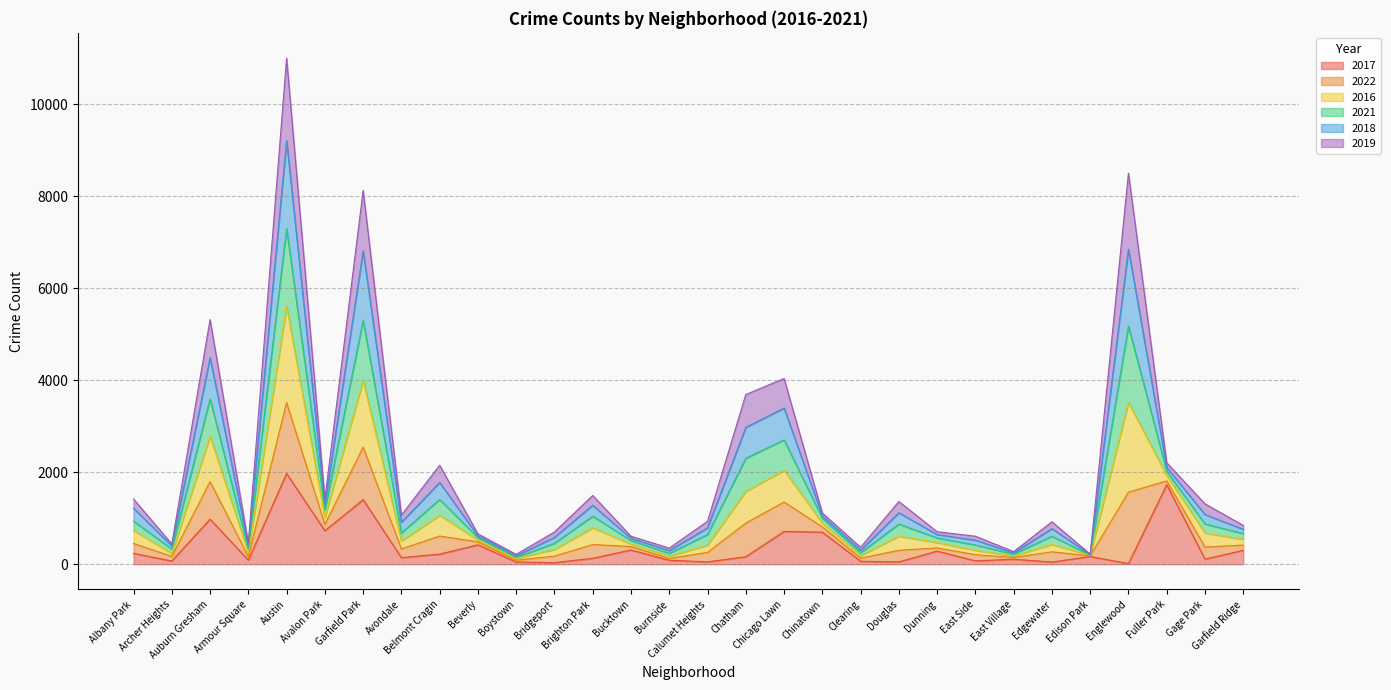

Is the value of 2016 at East Village greater than the value of 2017 at Avalon Park?

No